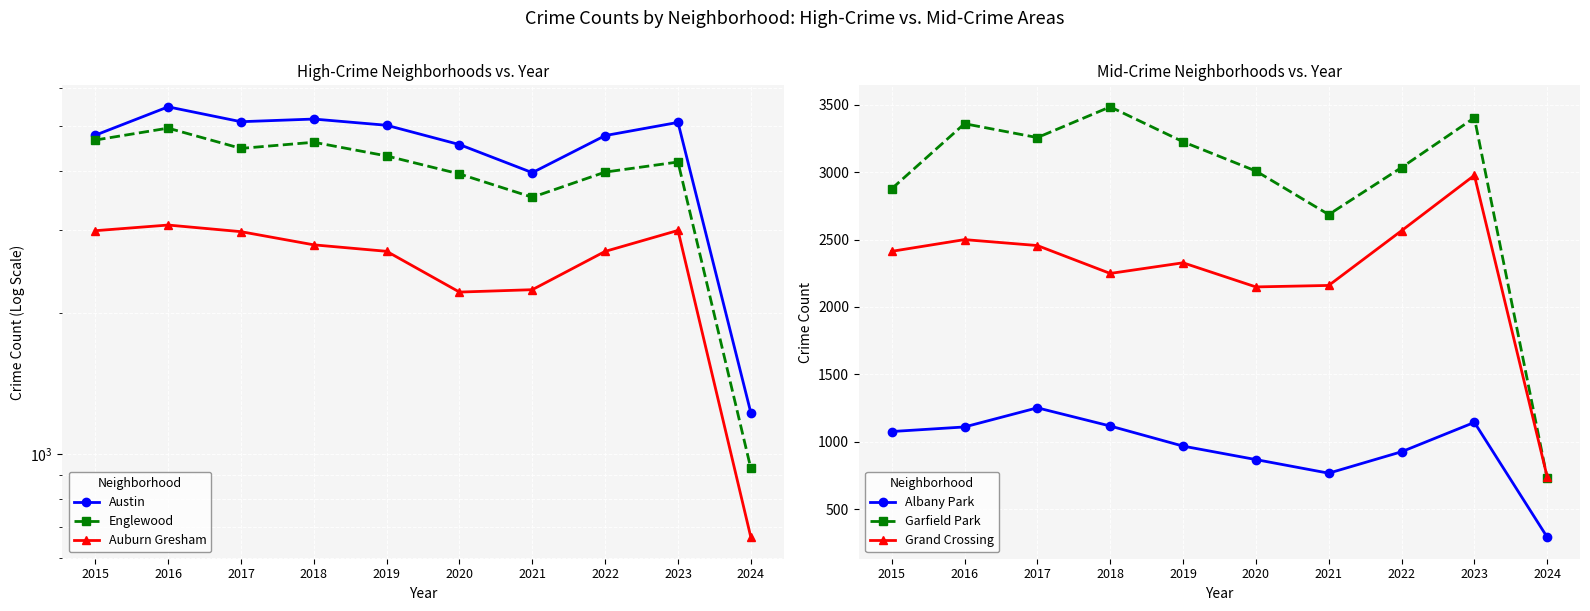

True or false: Englewood and Grand Crossing intersect in this chart.

False